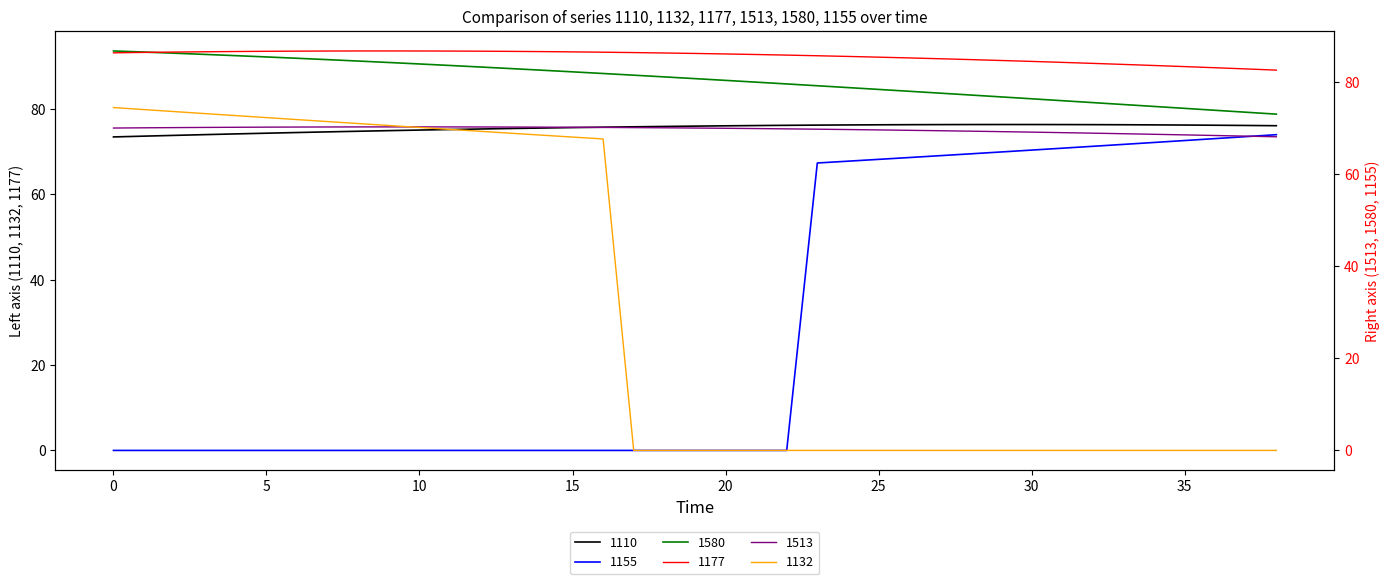

What is the total value across all series at 14?

390.1